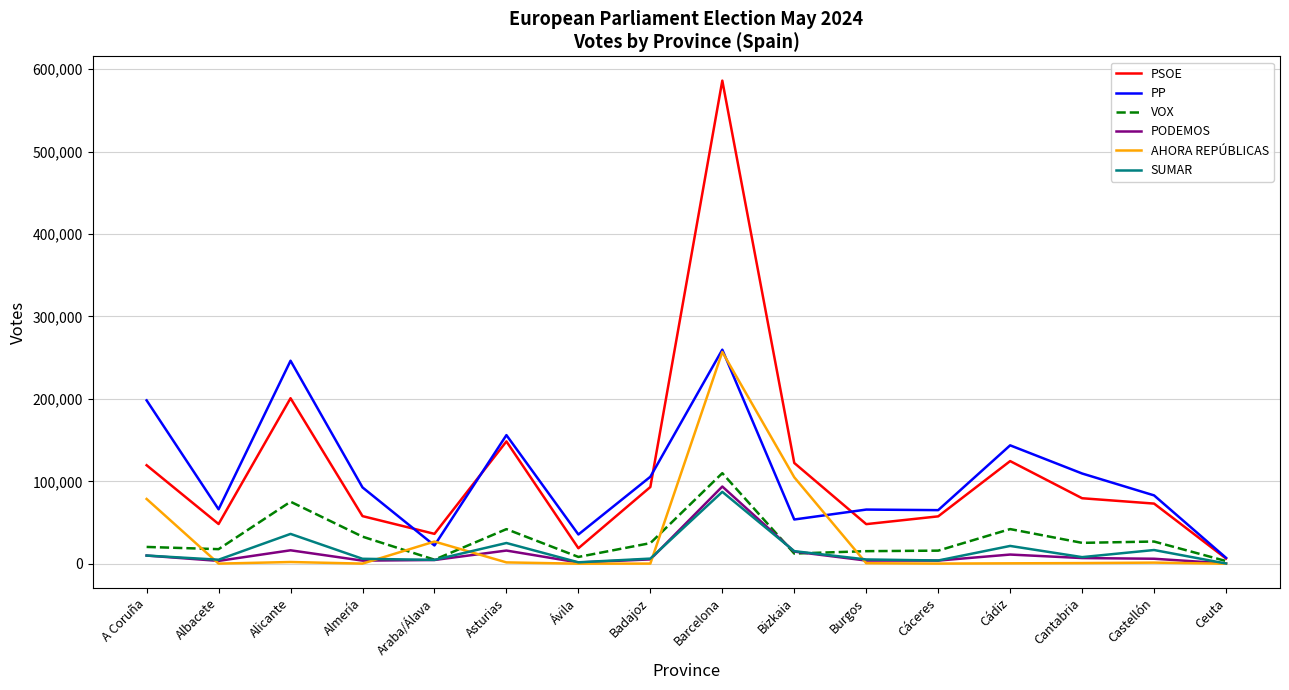

The value of AHORA REPÚBLICAS at Cáceres is 207. True or false?

True